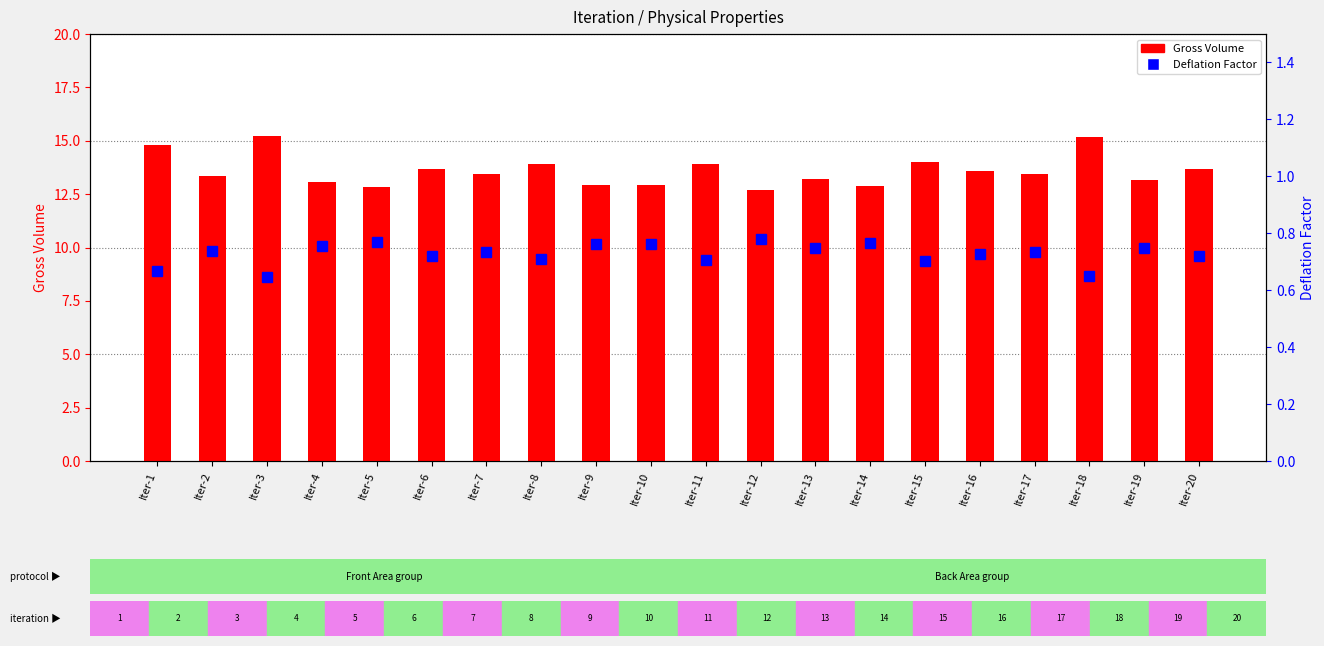

The Gross Volume series shows 8.3 at Iter-3. True or false?

False